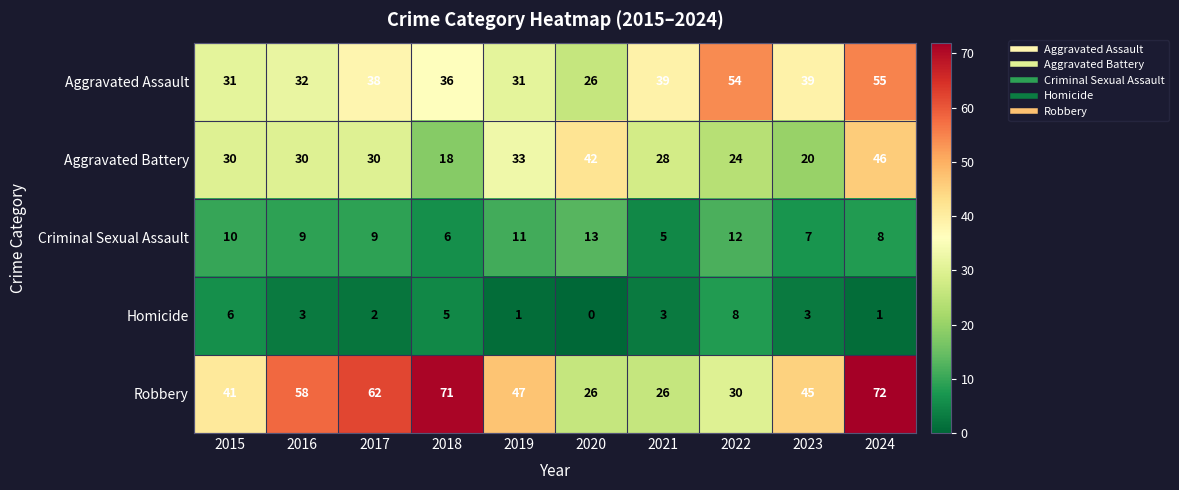

Between 2015 and 2018, which series saw the biggest shift?

Robbery